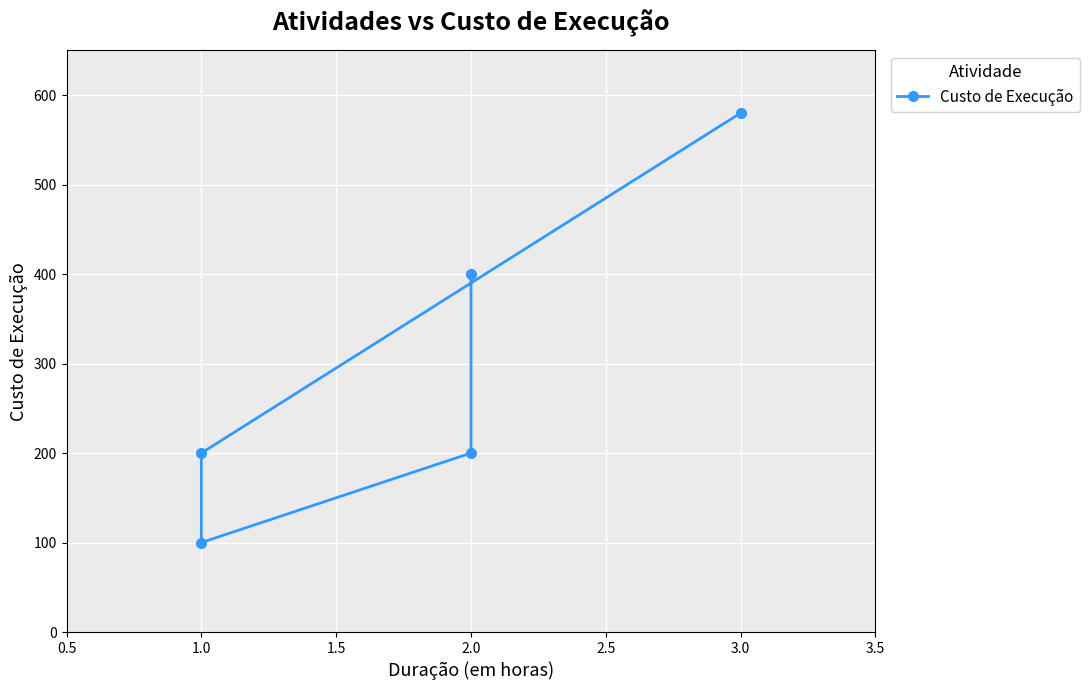

Does the chart display data point markers on the line(s)?

Yes